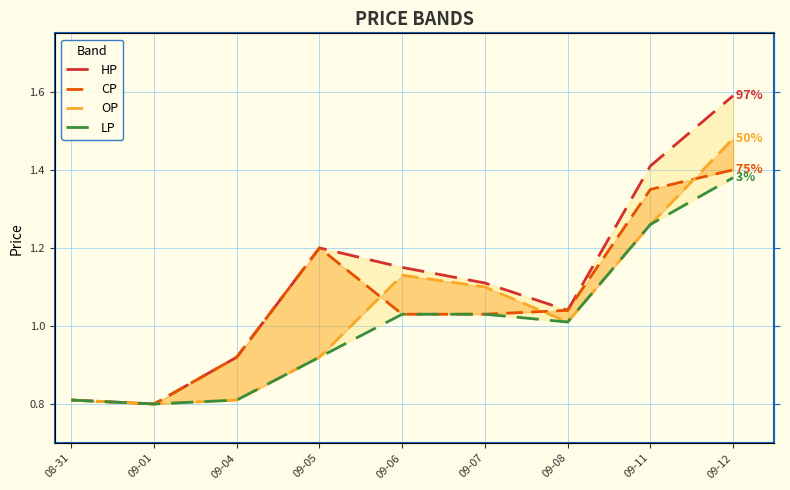

What position from the right is 09-04?

7